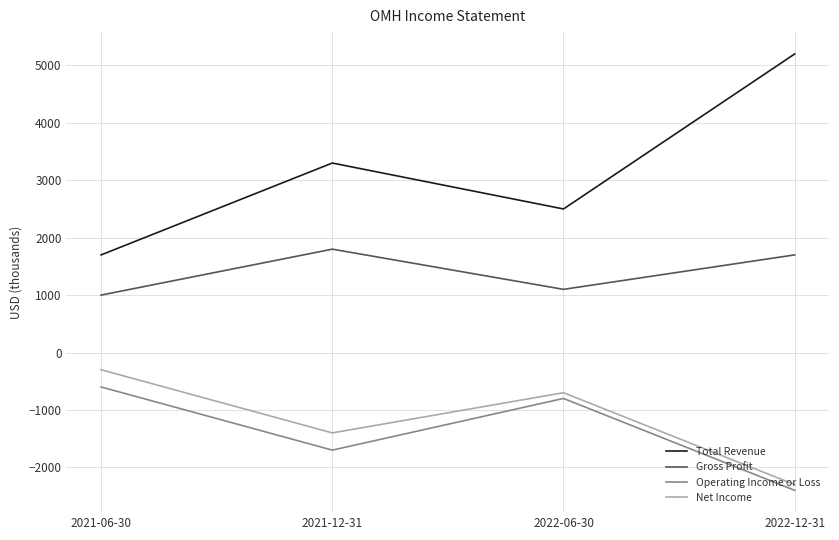

True or false: Net Income has a value of -1400 at 2021-12-31.

True